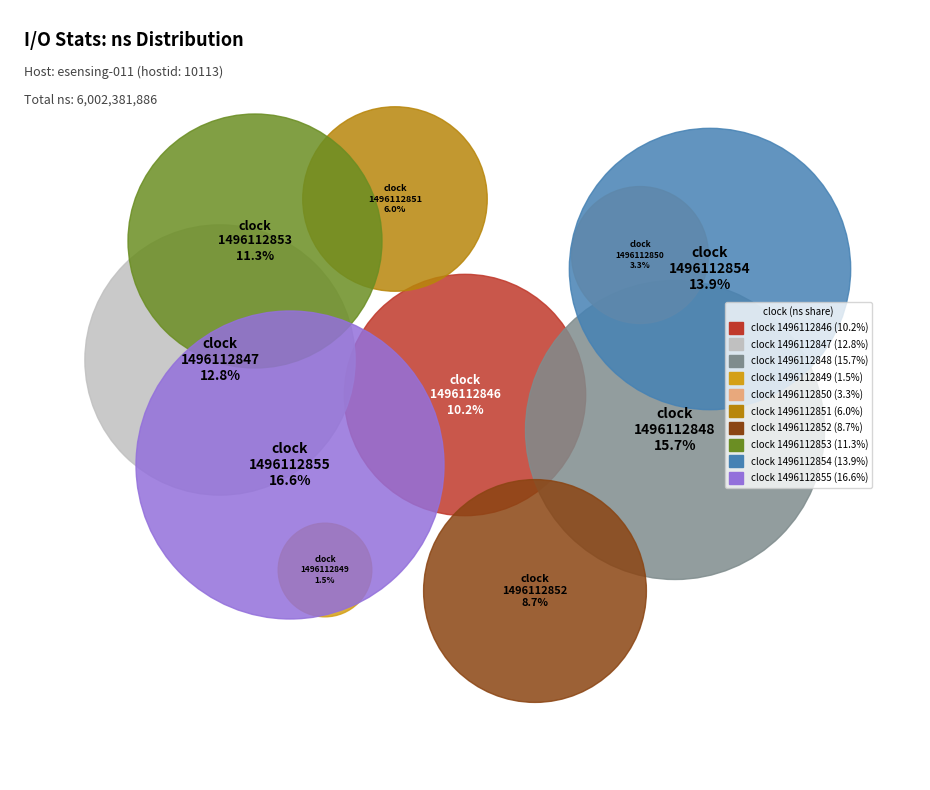

Rank the categories by value from lowest to highest.

1496112849, 1496112850, 1496112851, 1496112852, 1496112846, 1496112853, 1496112847, 1496112854, 1496112848, 1496112855